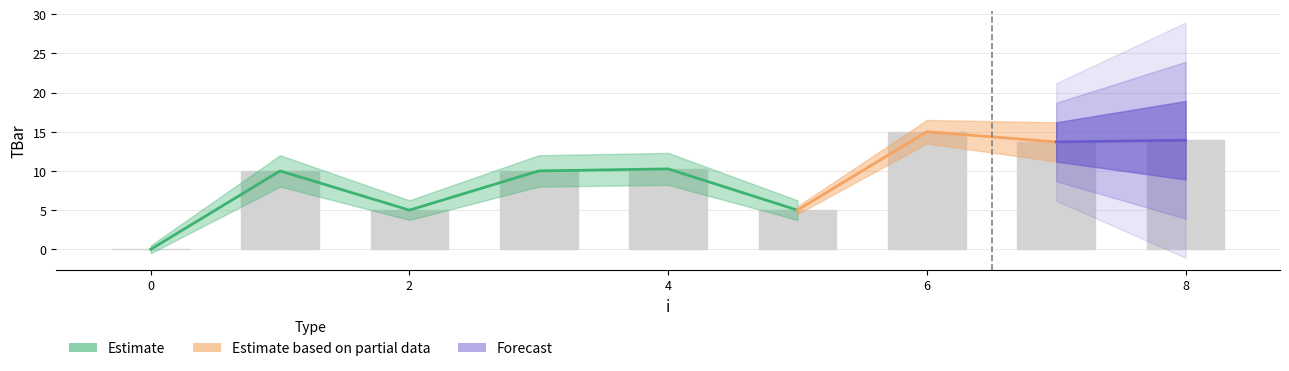

How many bars are there in total?

9